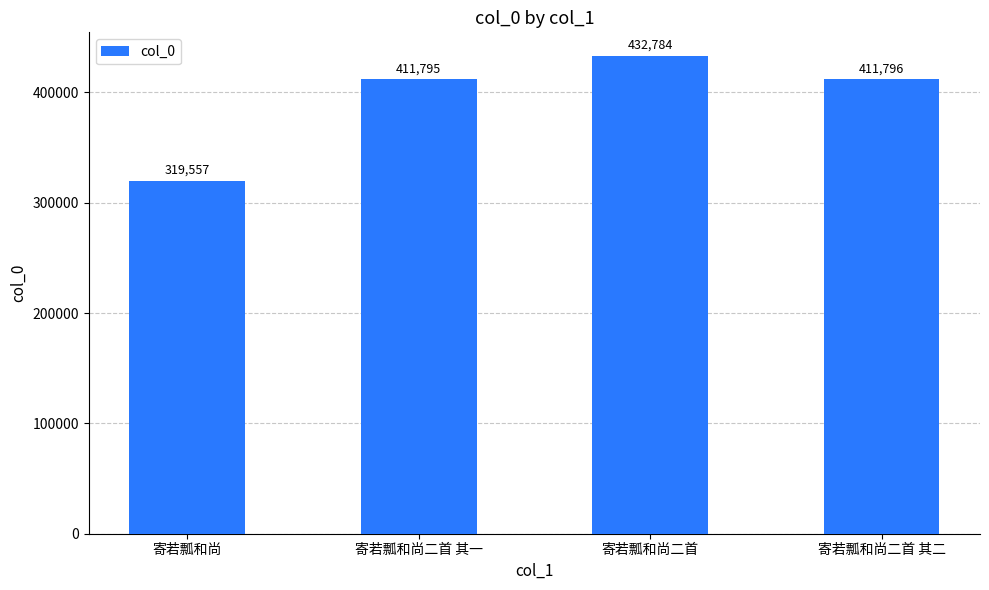

True or false: the data shows 411796 at 寄若瓢和尚二首 其二.

True